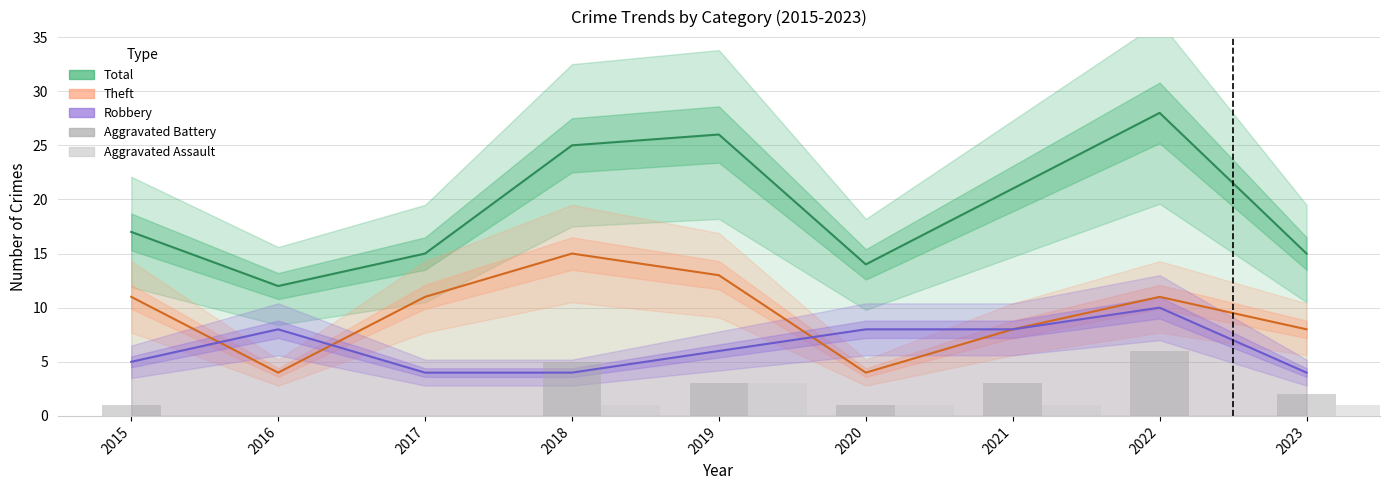

What is the value of the Aggravated Battery bar at the 9th from the left?

2